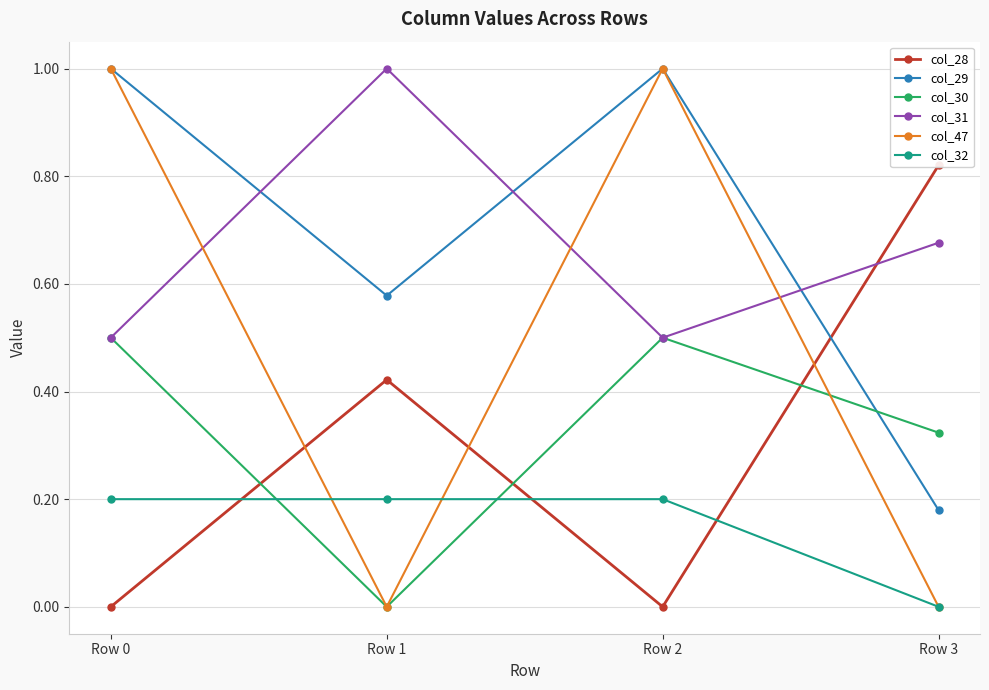

Reading left to right, transcribe all the data shown in this chart.

col_28: 0.0	0.4	0.0	0.8
col_29: 1.0	0.6	1.0	0.2
col_30: 0.5	0.0	0.5	0.3
col_31: 0.5	1.0	0.5	0.7
col_47: 1.0	0.0	1.0	0.0
col_32: 0.2	0.2	0.2	0.0